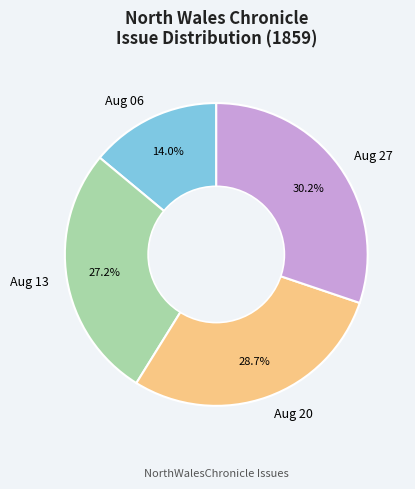

Which category has the biggest portion of the pie?

Aug 27